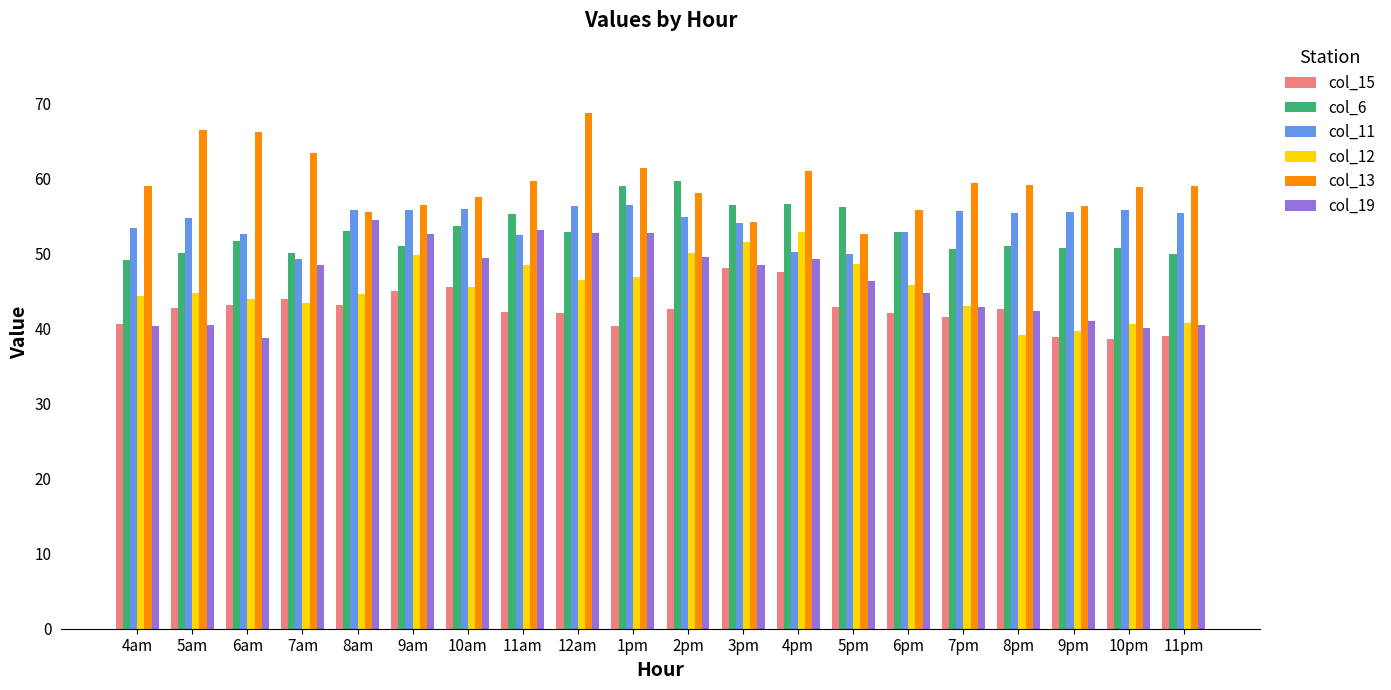

What is the spread (max minus min) of values at 5am?

26.0